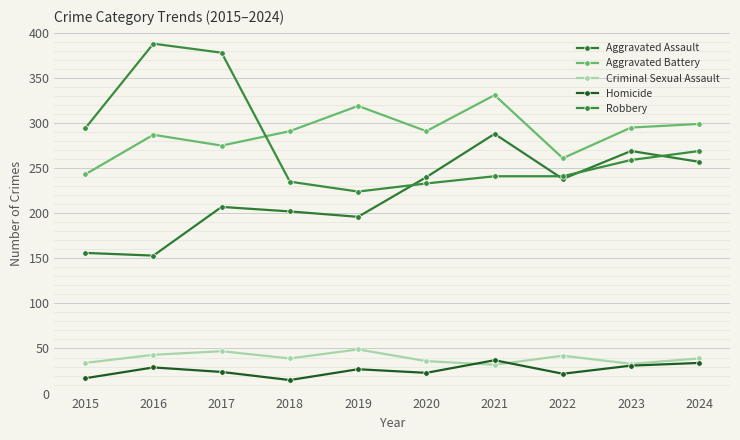

What is the maximum value for Homicide?

37